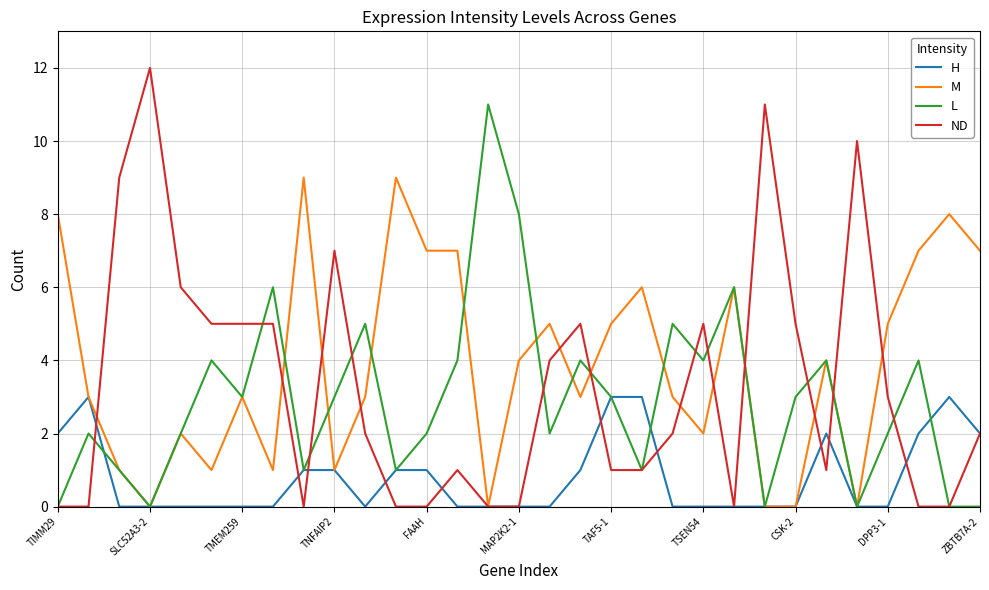

Which series has the largest range (max minus min)?

ND